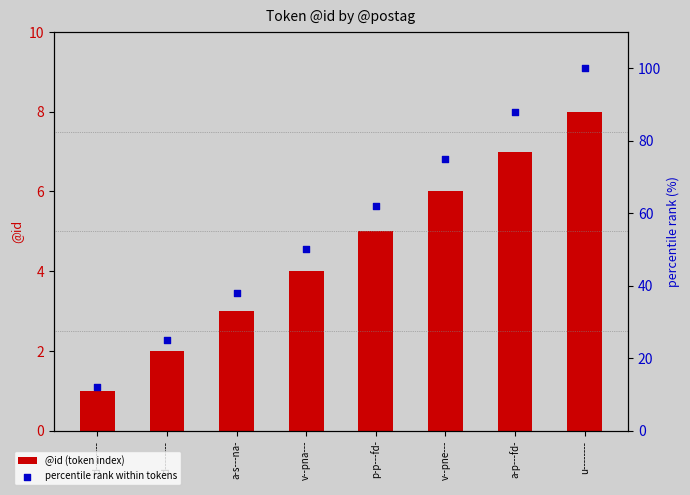

Which series has the largest total across all categories?

percentile rank within tokens